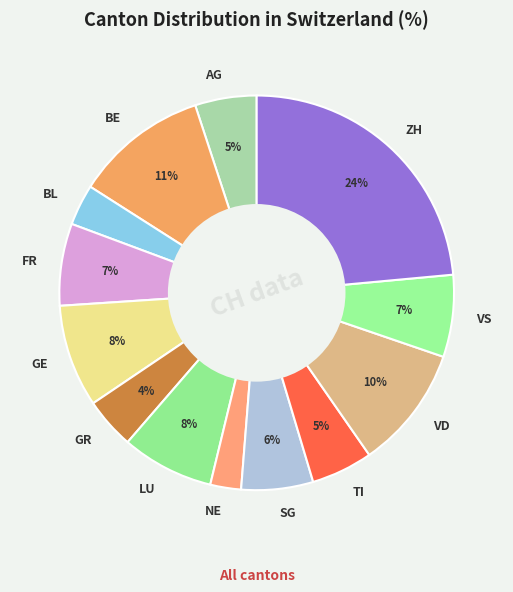

Which slice is the largest?

ZH